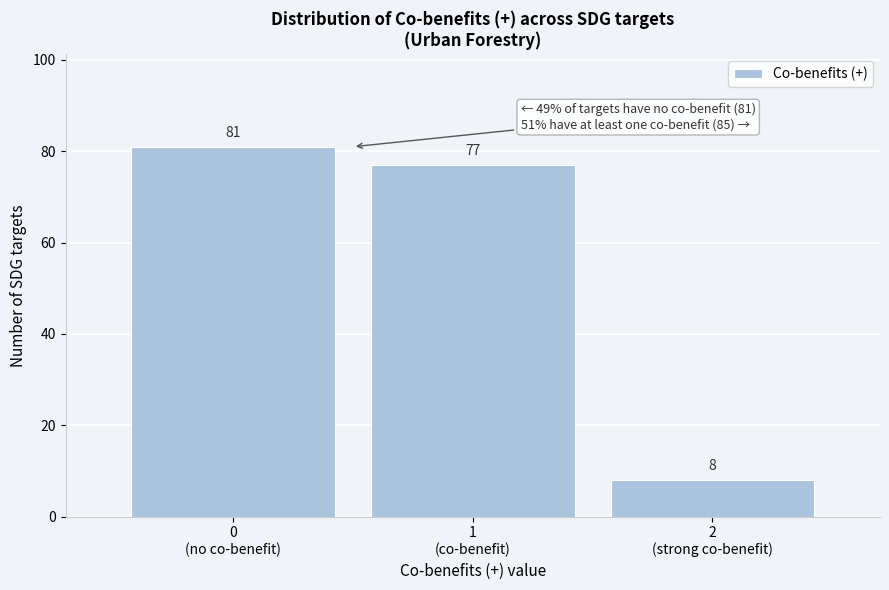

Reading left to right, what are all the values shown in this chart?

81	77	8